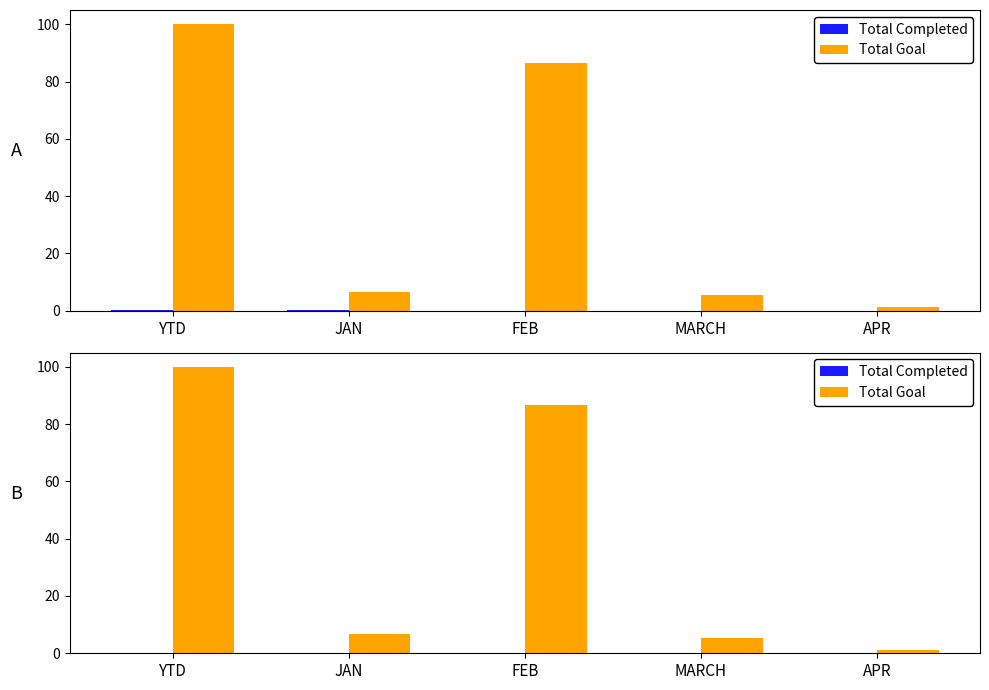

List the series in order of their overall mean, lowest first.

Total Completed, Total Goal